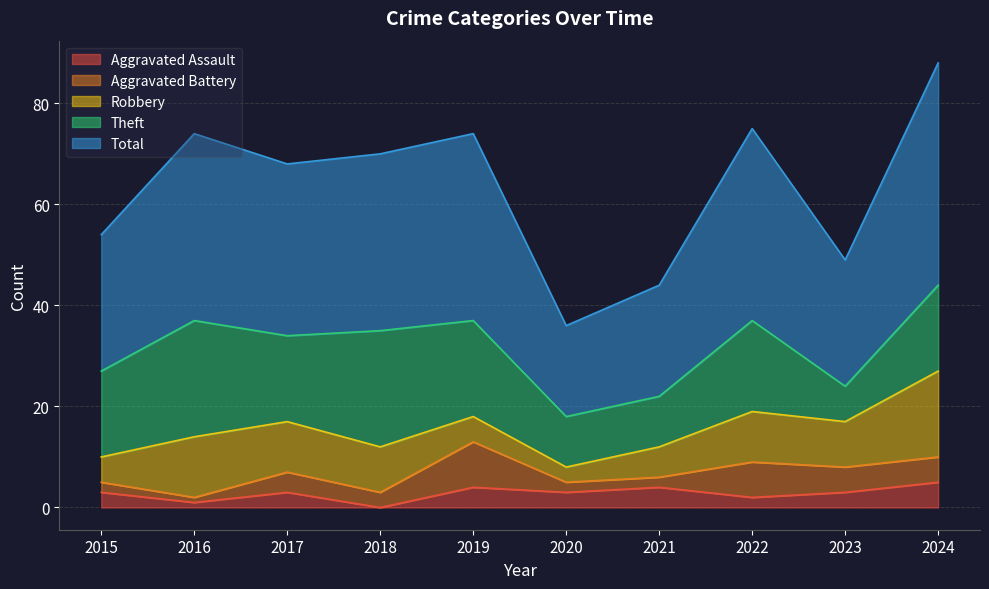

True or false: Theft and Aggravated Assault cross at least once.

False